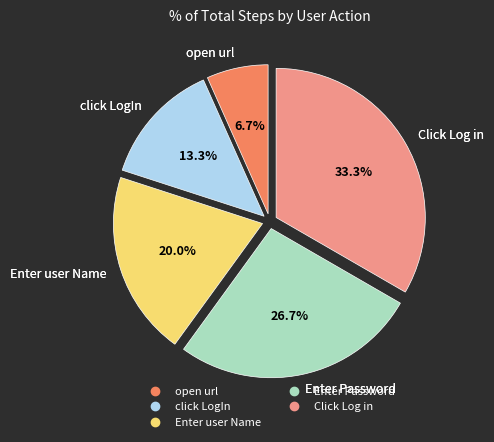

Which category has the smallest portion of the pie?

open url